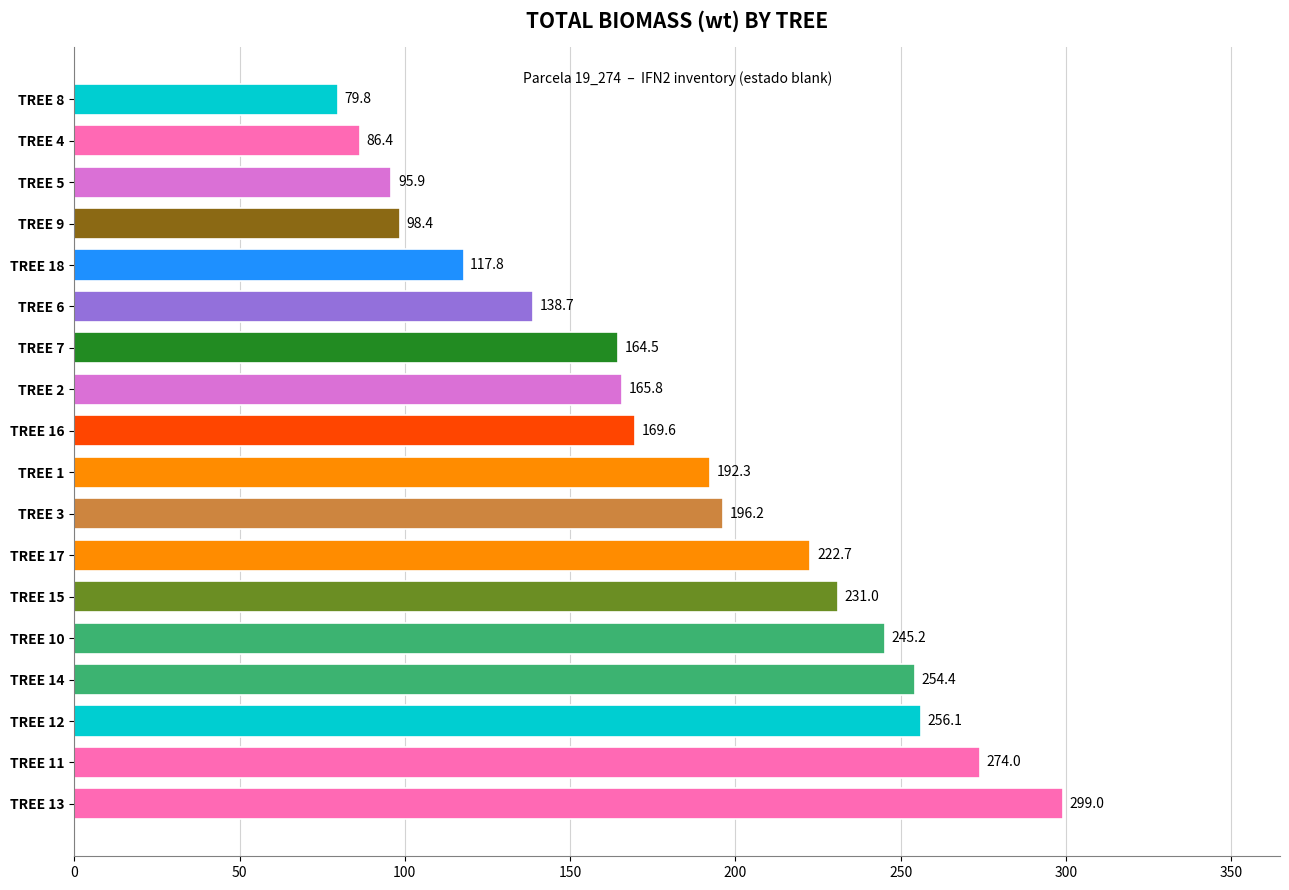

Are the bars grouped side by side (vs. stacked)?

No